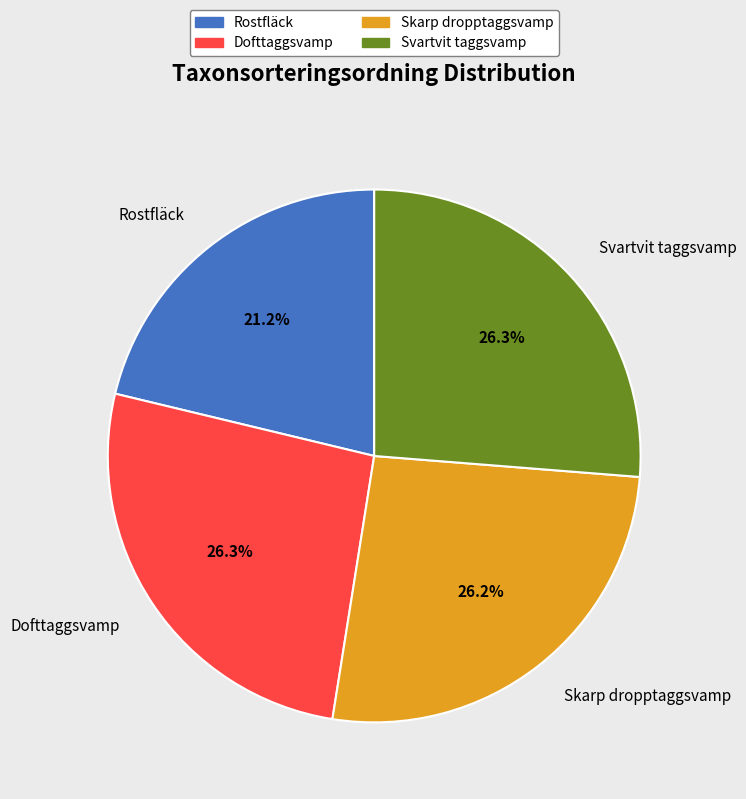

Is there a majority slice in this chart?

No